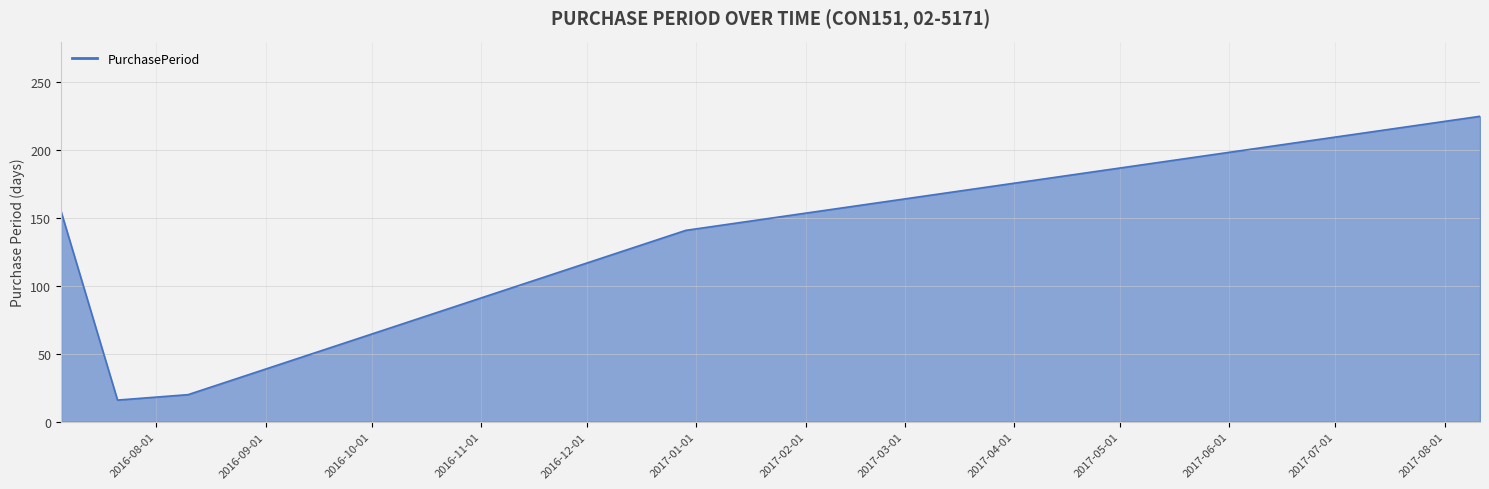

What is the maximum value shown in the chart?

225